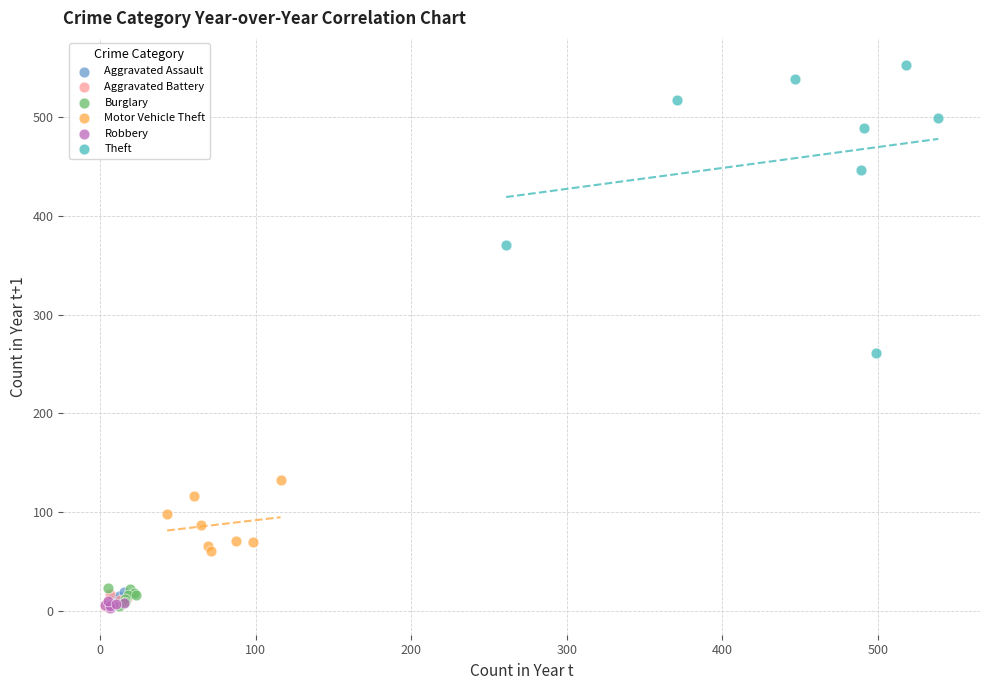

What are all the series names shown in the legend?

Aggravated Assault, Aggravated Battery, Burglary, Motor Vehicle Theft, Robbery, Theft